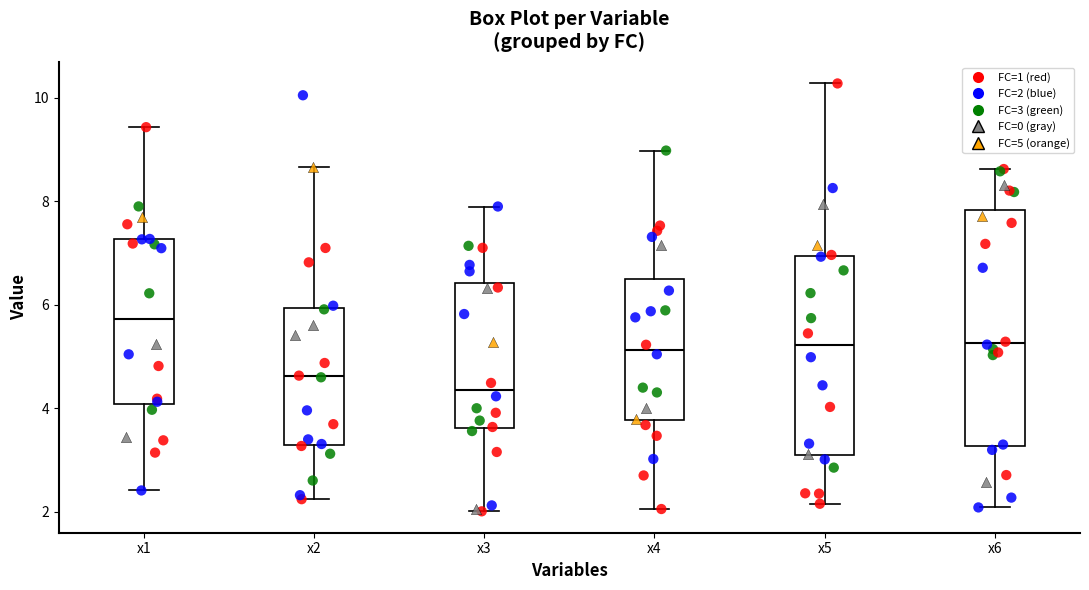

Where is the lower edge of the box for x1 on the y-axis? The values are not printed on the chart, so give them approximately, as read against the axis.

4.0